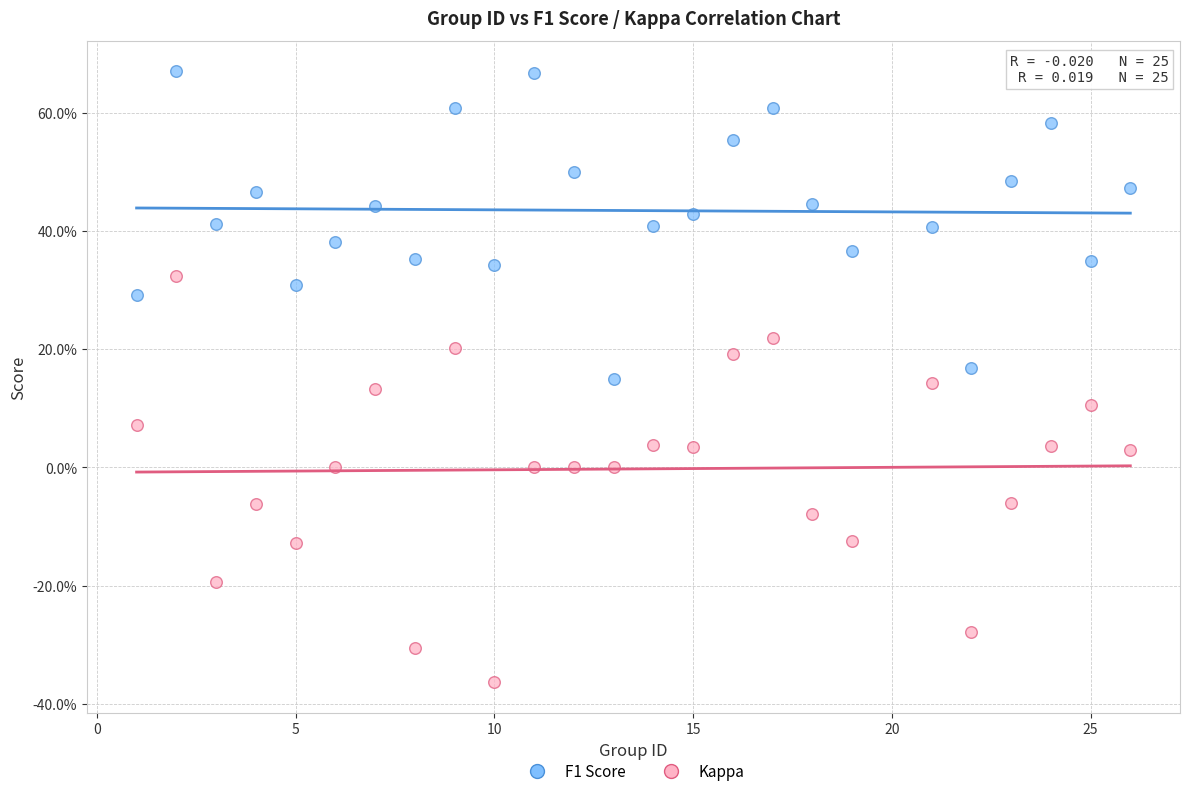

What are all the series names shown in the legend?

F1 Score, Kappa